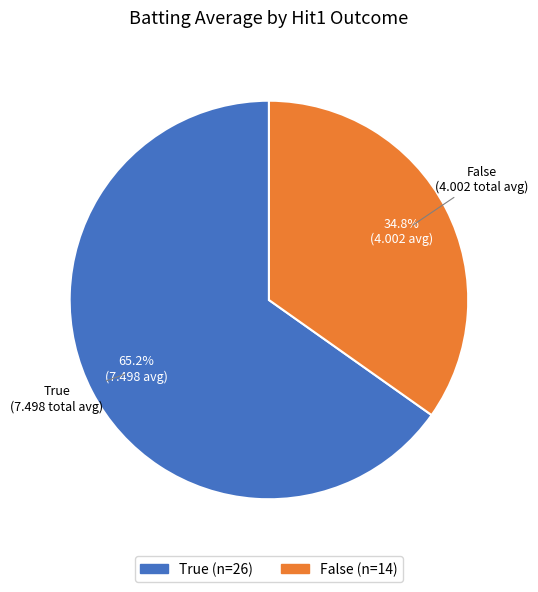

What is the smallest slice in the pie chart?

False